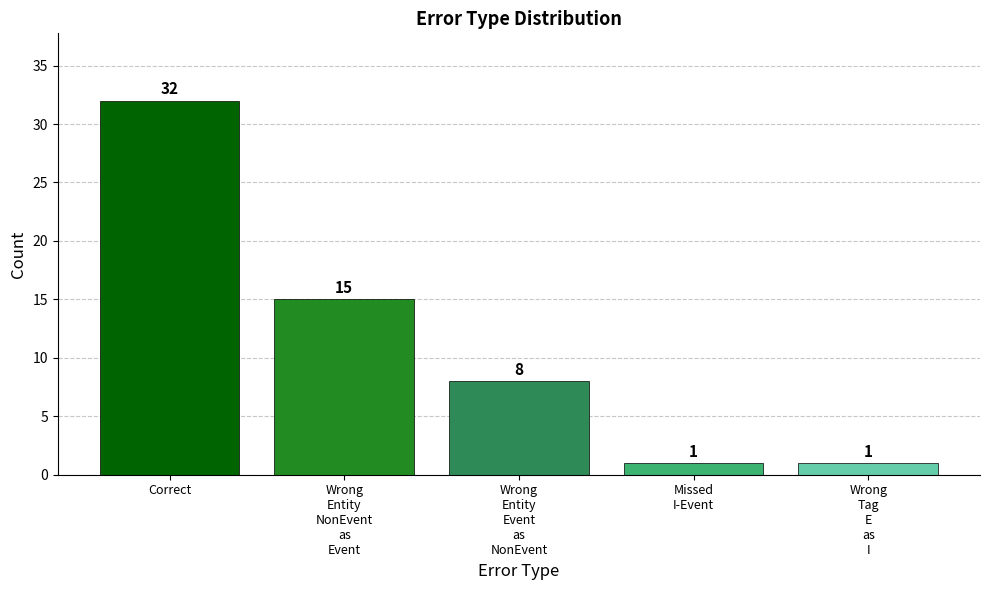

What is the minimum value shown in the chart?

1